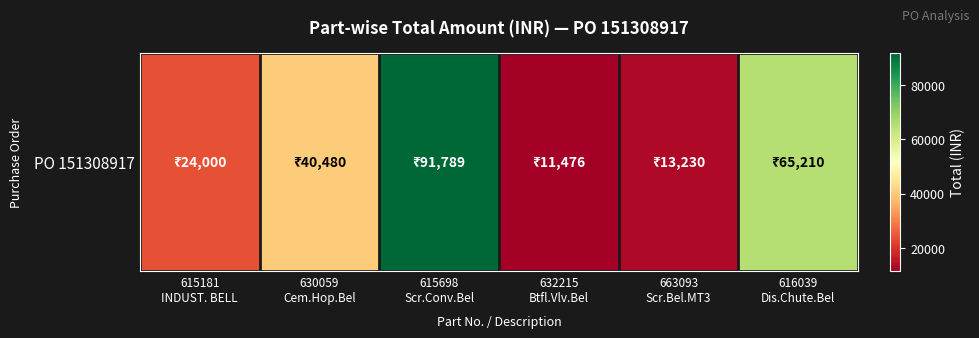

List the labels in order of value, largest first.

615698
Scr.Conv.Bel, 616039
Dis.Chute.Bel, 630059
Cem.Hop.Bel, 615181
INDUST. BELL, 663093
Scr.Bel.MT3, 632215
Btfl.Vlv.Bel